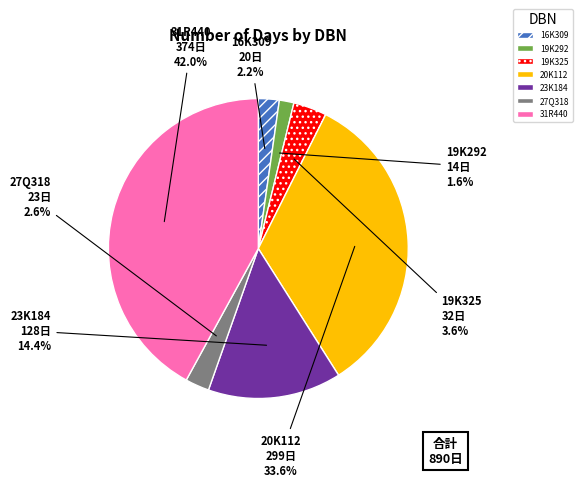

Which slice is the largest?

31R440